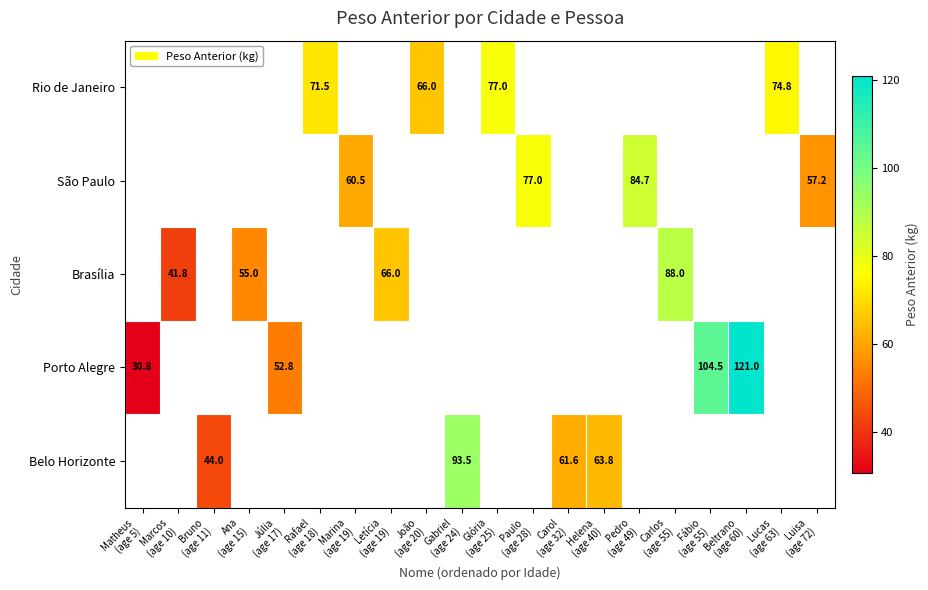

Between Luisa
(age 72) and Pedro
(age 49), which is larger?

Pedro
(age 49)